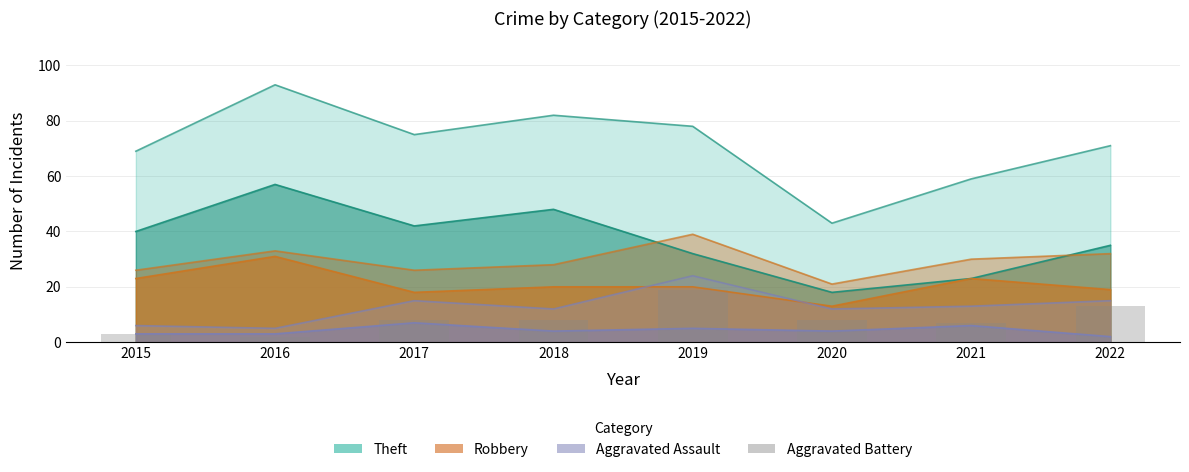

How many data points does each series have?

8